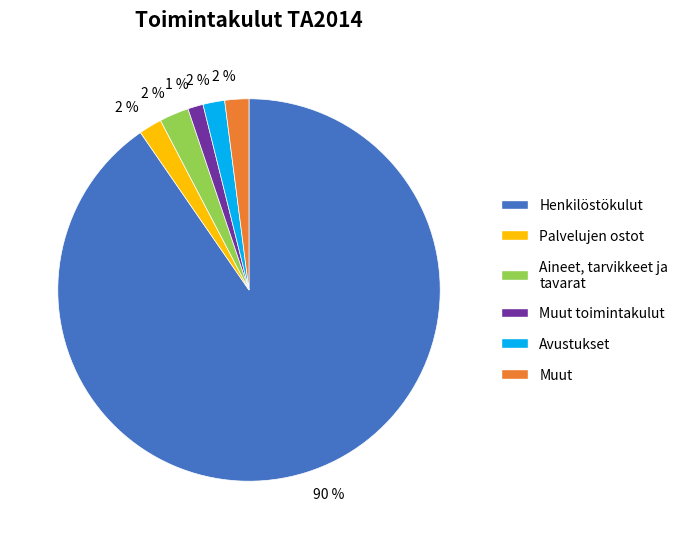

Is there any slice that represents more than half of the pie?

Yes